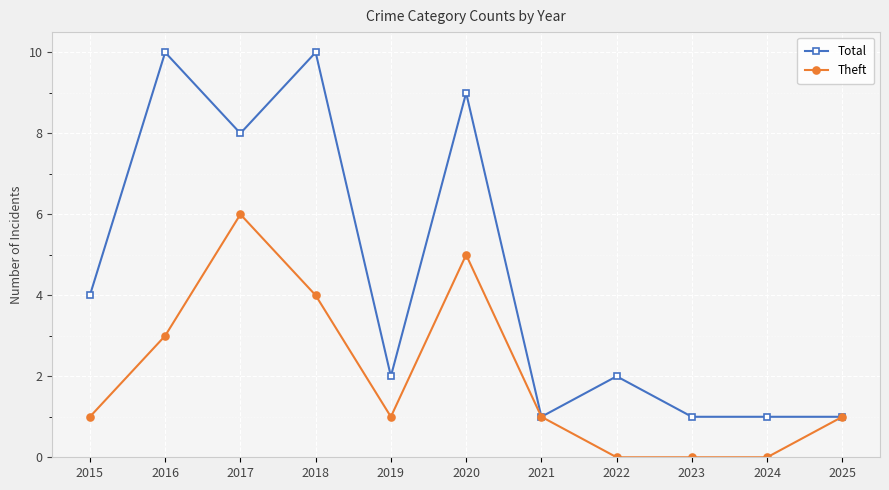

Which series changed the most between 2017 and 2024?

Total